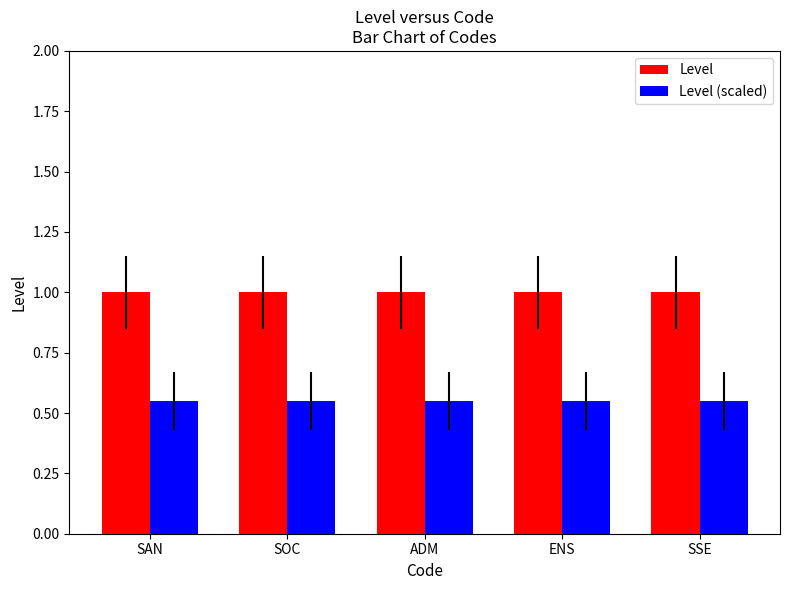

What is the sum of all Level (scaled) values?

2.8